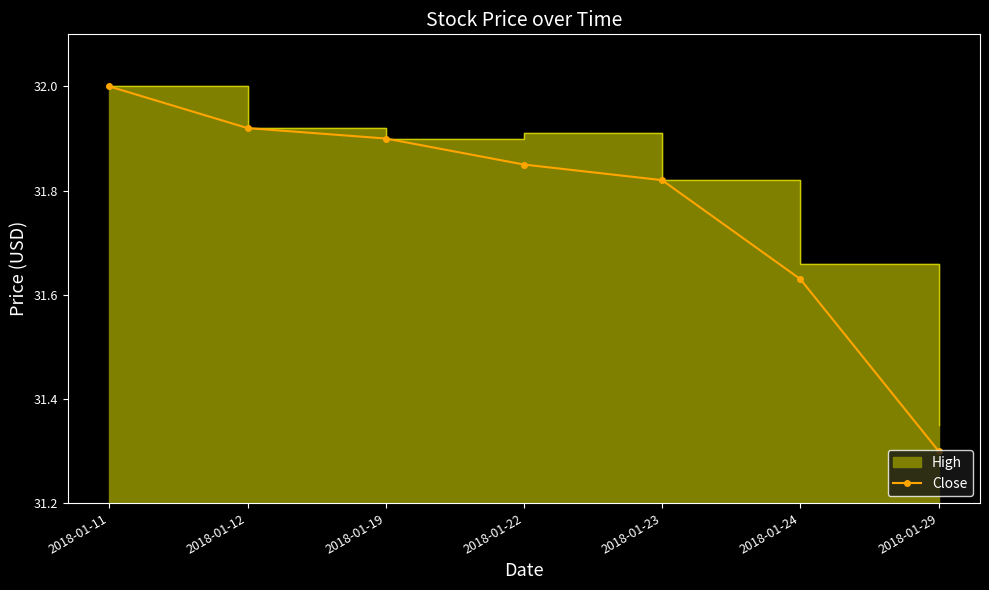

Which category has the highest value in the Close series?

2018-01-11